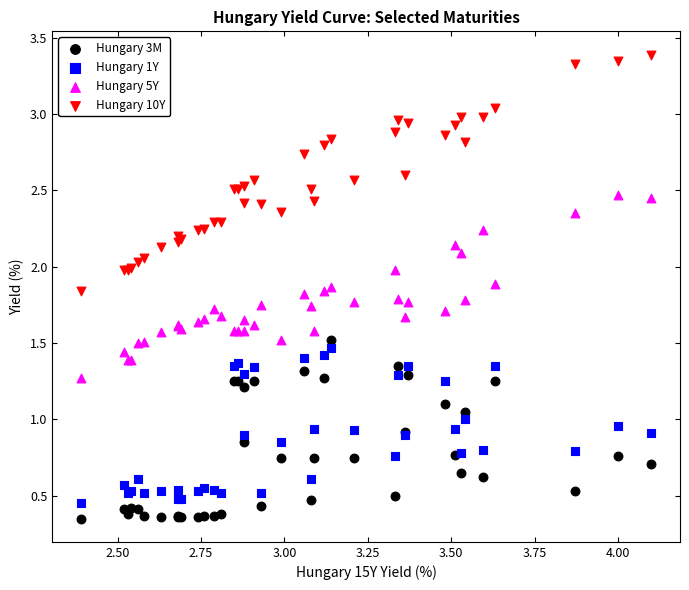

Which series contains the highest Y value?

Hungary 10Y